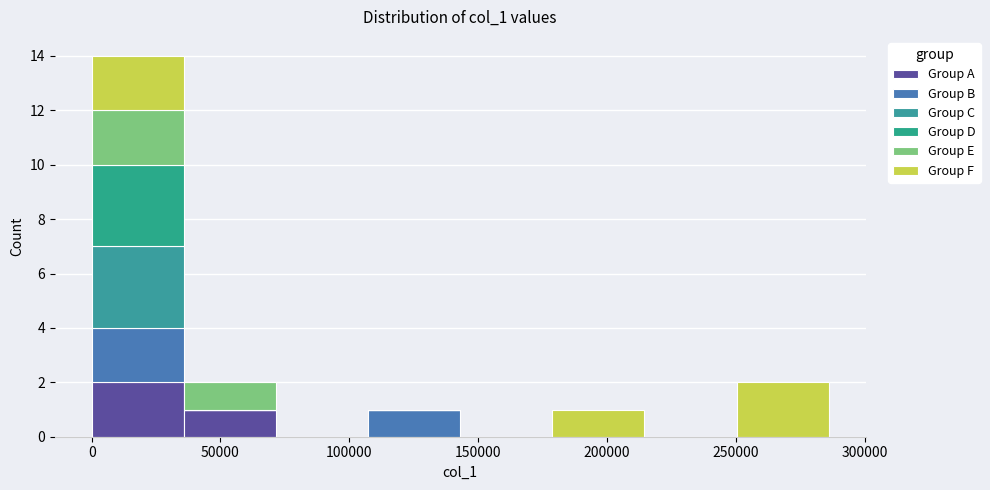

Reading left to right, list every stacked bar in this chart as the range it spans on the x-axis followed by its total height. Neither the bar edges nor the heights are printed on the chart, so give them approximately, as read against the axes.

0 to 35000: 14
35000 to 70000: 2
70000 to 105000: 0
105000 to 145000: 1
145000 to 180000: 0
180000 to 215000: 1
215000 to 250000: 0
250000 to 285000: 2